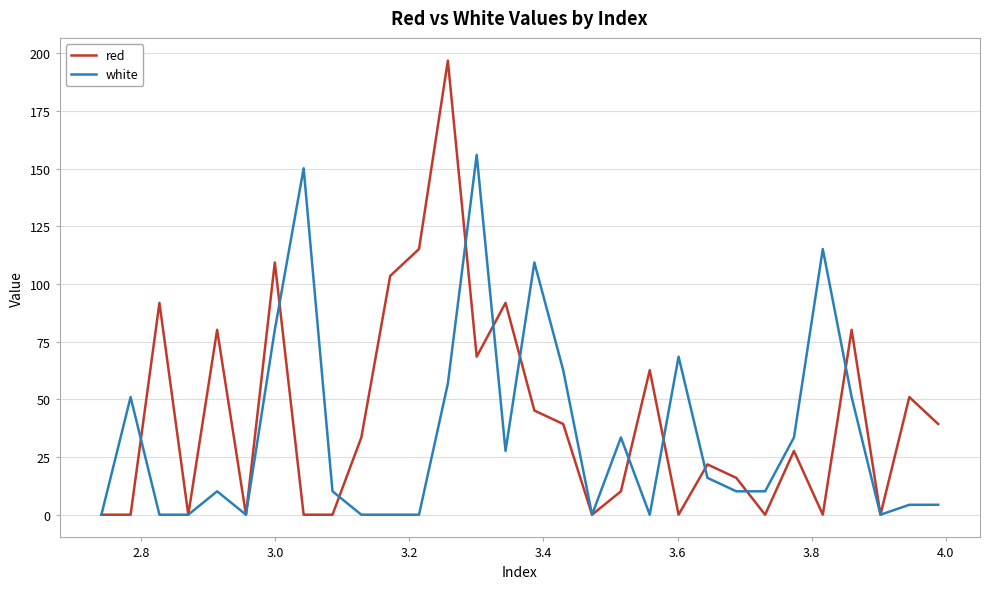

What is the maximum value shown in the chart?

196.9